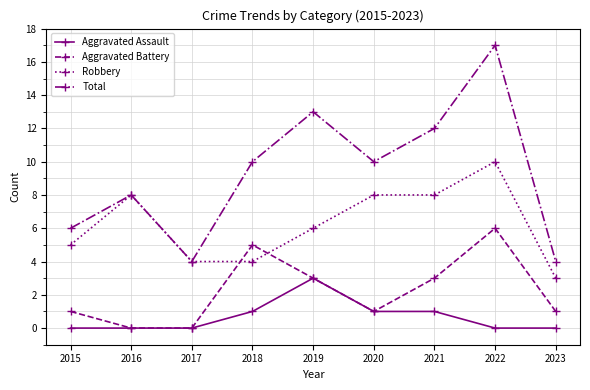

Reading right to left, list all the values displayed in this chart.

Aggravated Assault: 2023=0	2022=0	2021=1	2020=1	2019=3	2018=1	2017=0	2016=0	2015=0
Aggravated Battery: 2023=1	2022=6	2021=3	2020=1	2019=3	2018=5	2017=0	2016=0	2015=1
Robbery: 2023=3	2022=10	2021=8	2020=8	2019=6	2018=4	2017=4	2016=8	2015=5
Total: 2023=4	2022=17	2021=12	2020=10	2019=13	2018=10	2017=4	2016=8	2015=6